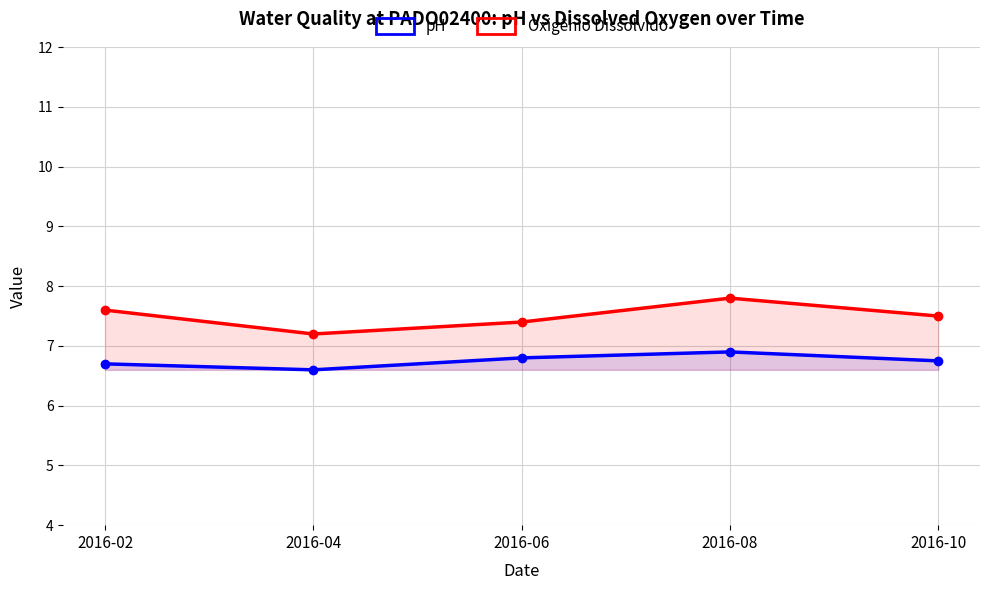

Rank the series by their average value, from highest to lowest.

Oxigênio Dissolvido, pH